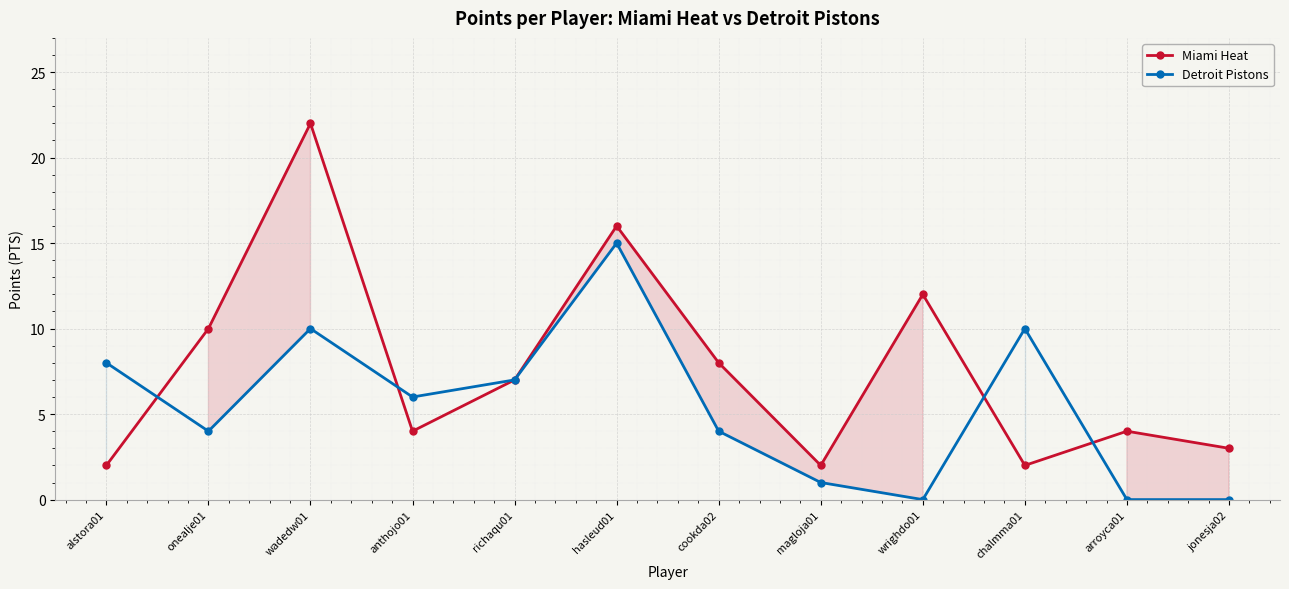

At which label does Detroit Pistons reach its peak?

hasleud01